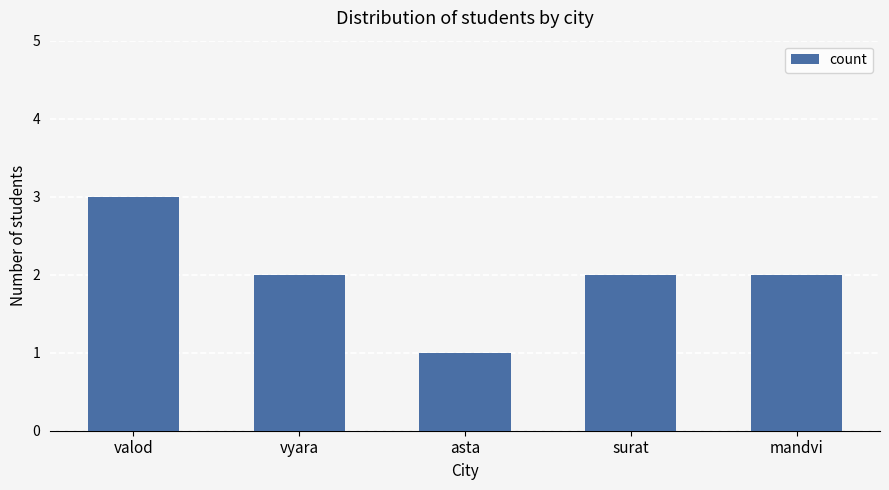

Is it true that the value at mandvi is 3?

False